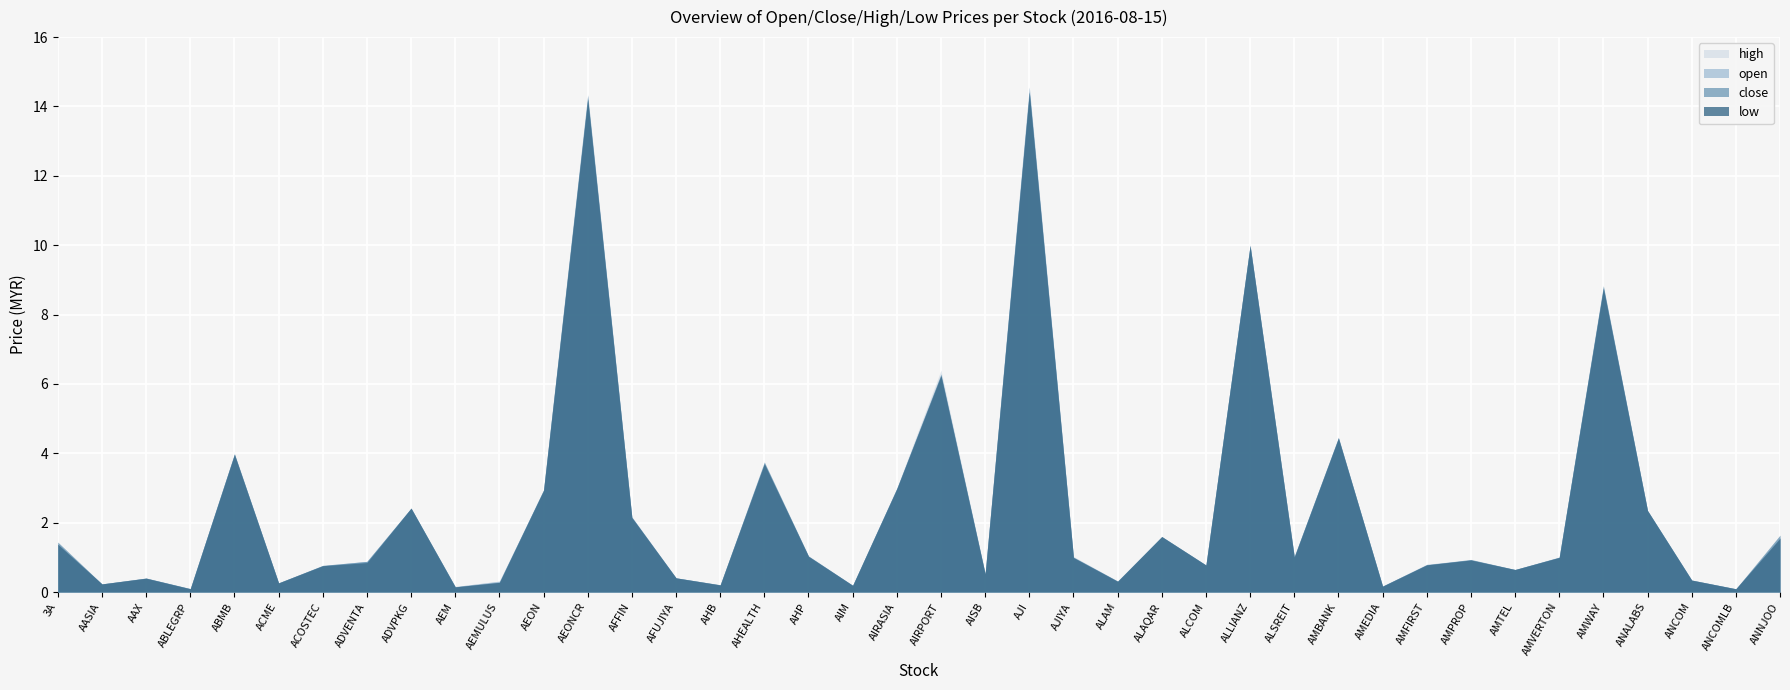

What is the label of the 36th point from the left?

AMWAY